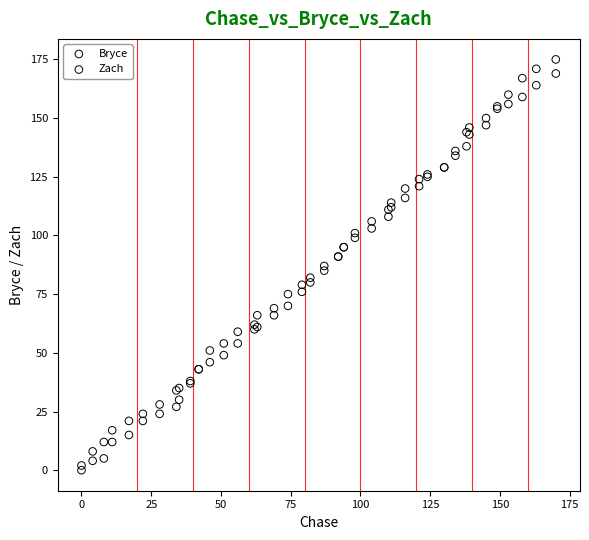

What are all the series names shown in the legend?

Bryce, Zach